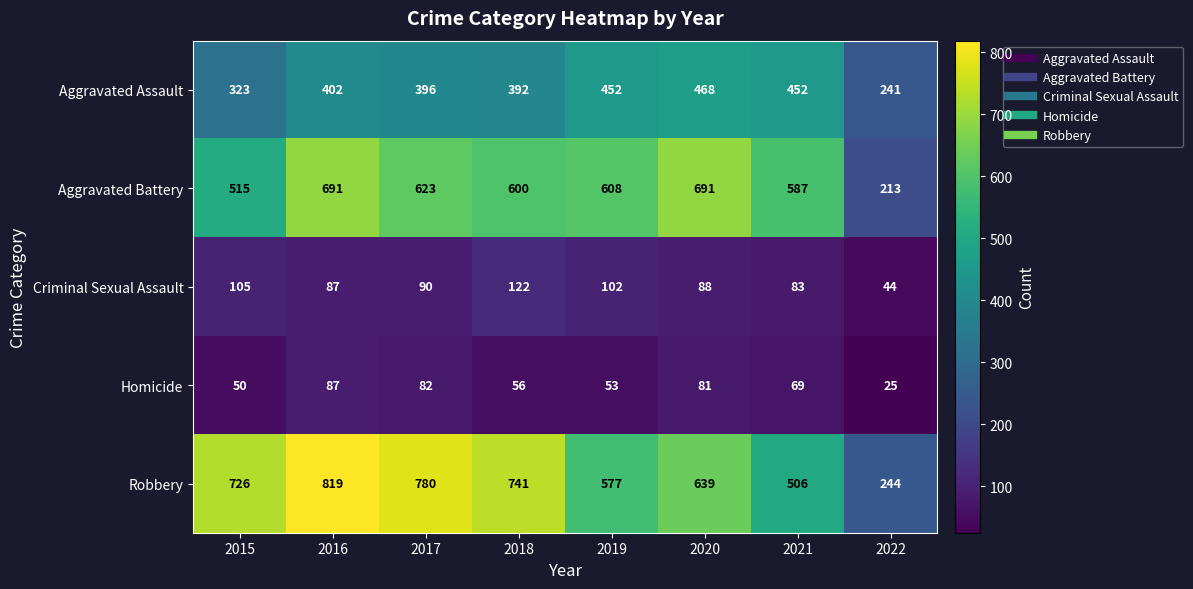

At how many categories does at least one series exceed 48?

8